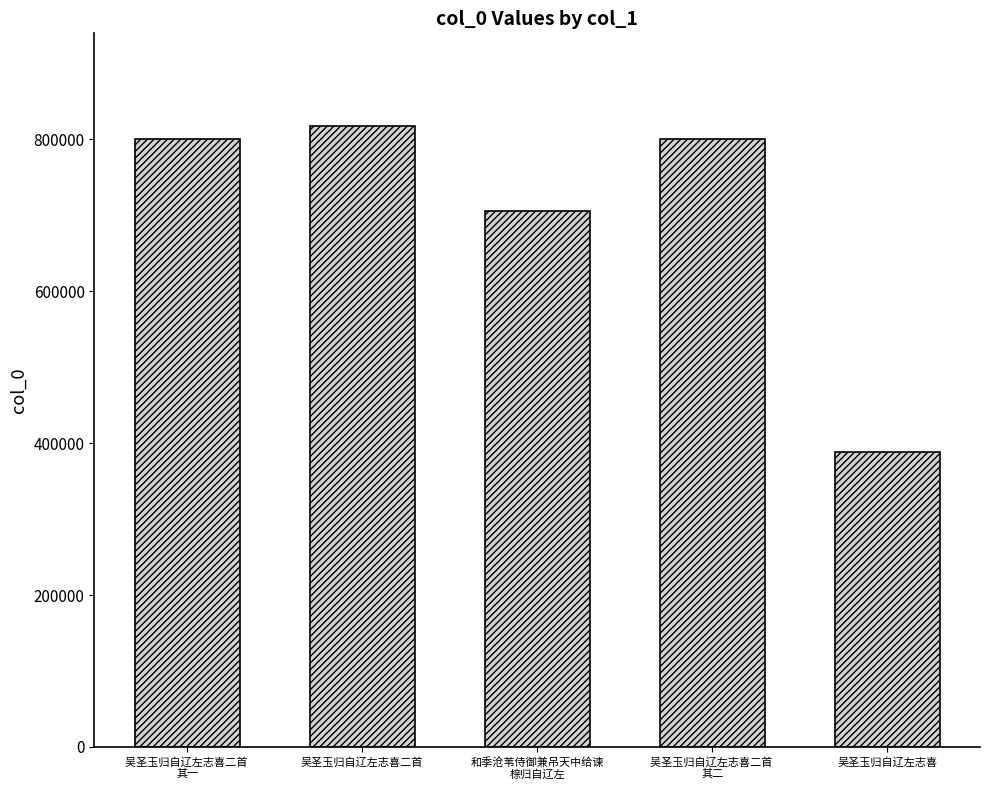

What is the ratio of the value at 吴圣玉归自辽左志喜二首 
其二 to the value at 吴圣玉归自辽左志喜二首 
其一?

1.0